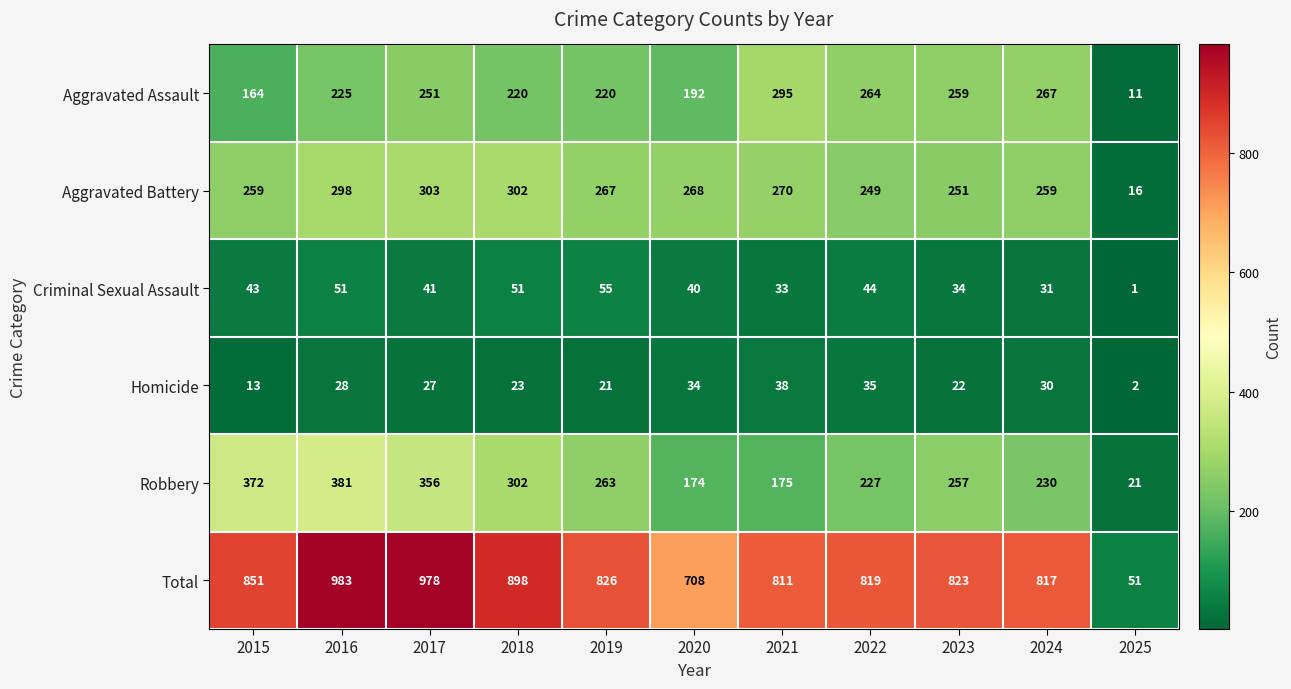

What is the difference between the Robbery values at 2017 and 2016?

25